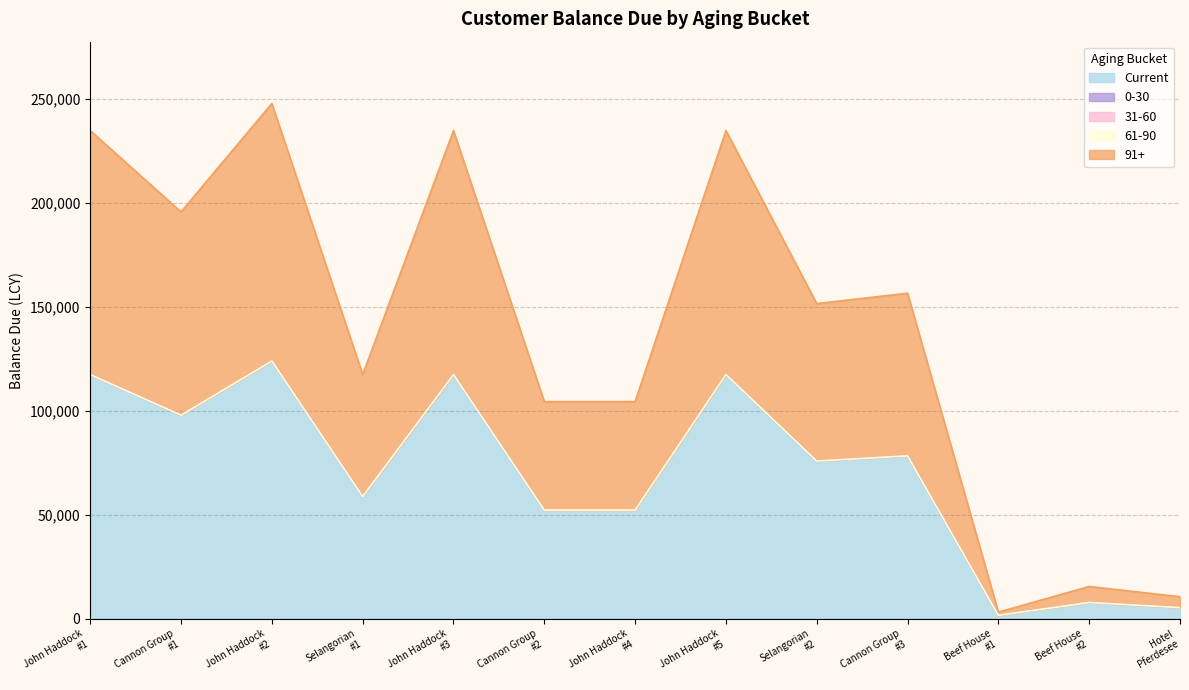

At which category is the sum across all series the highest?

John Haddock
#2